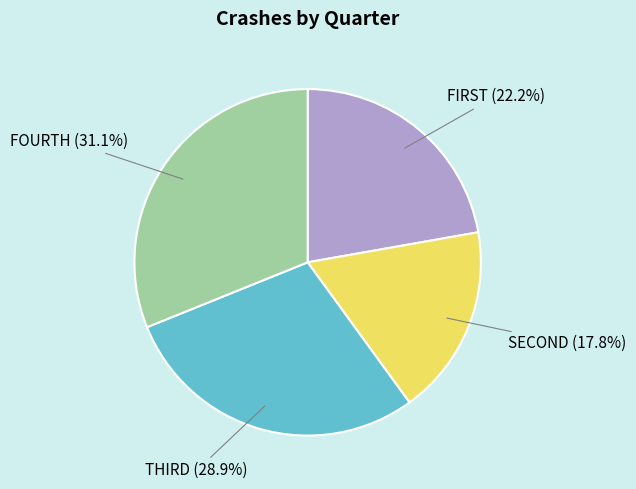

Which slice is the smallest?

SECOND